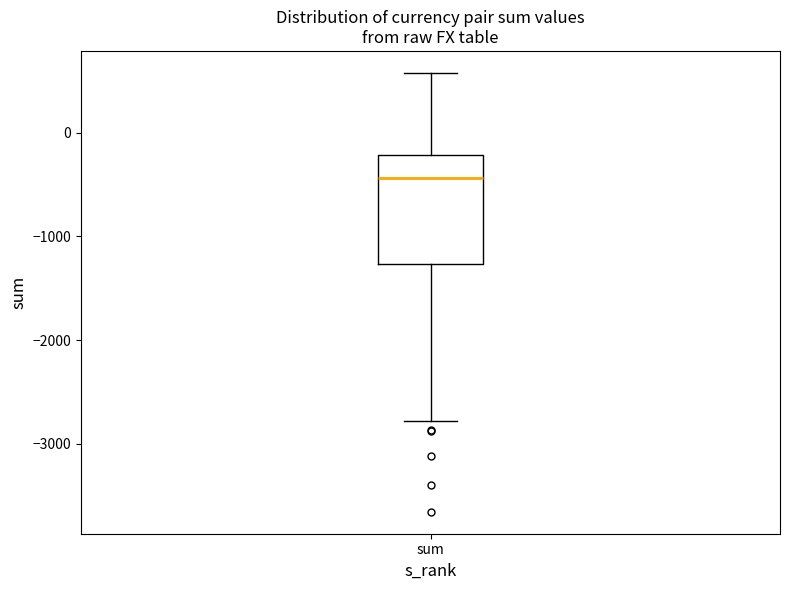

Read this box plot against the y-axis: the position of the median line, the range covered by the box, and the ends of both whiskers. The values are not printed on the chart, so give them approximately, as read against the axis.

median -400, box -1300 to -200, whiskers -2800 to 600